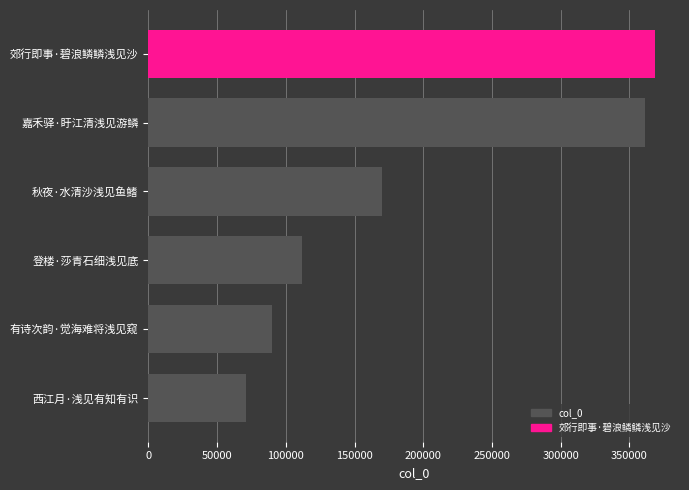

What is the minimum value shown in the chart?

71293